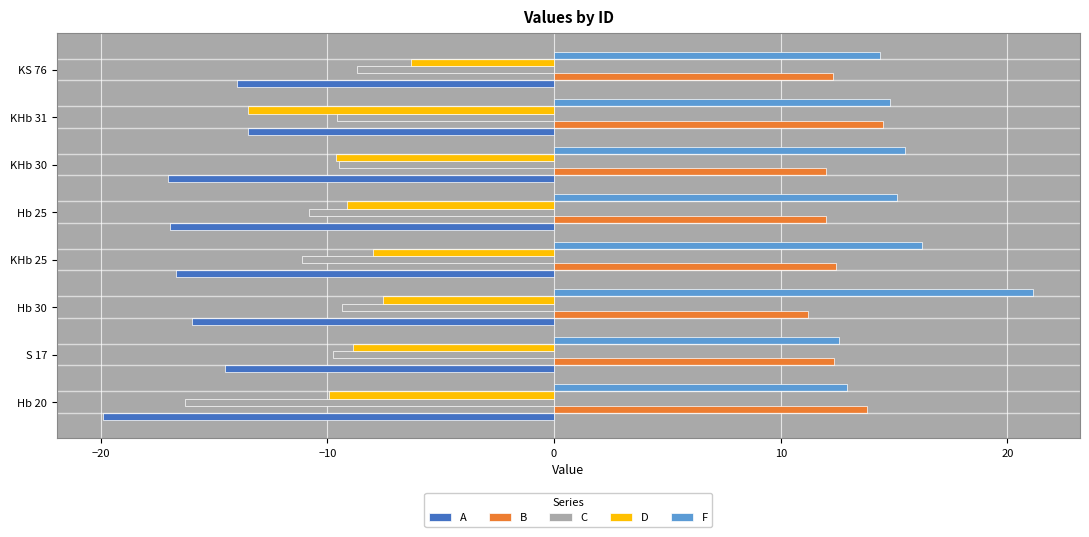

What is the sum of all C values?

-85.1